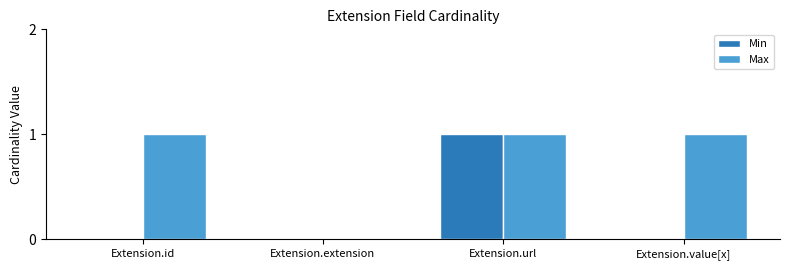

Count the Min values in the range 0 to 1.

4